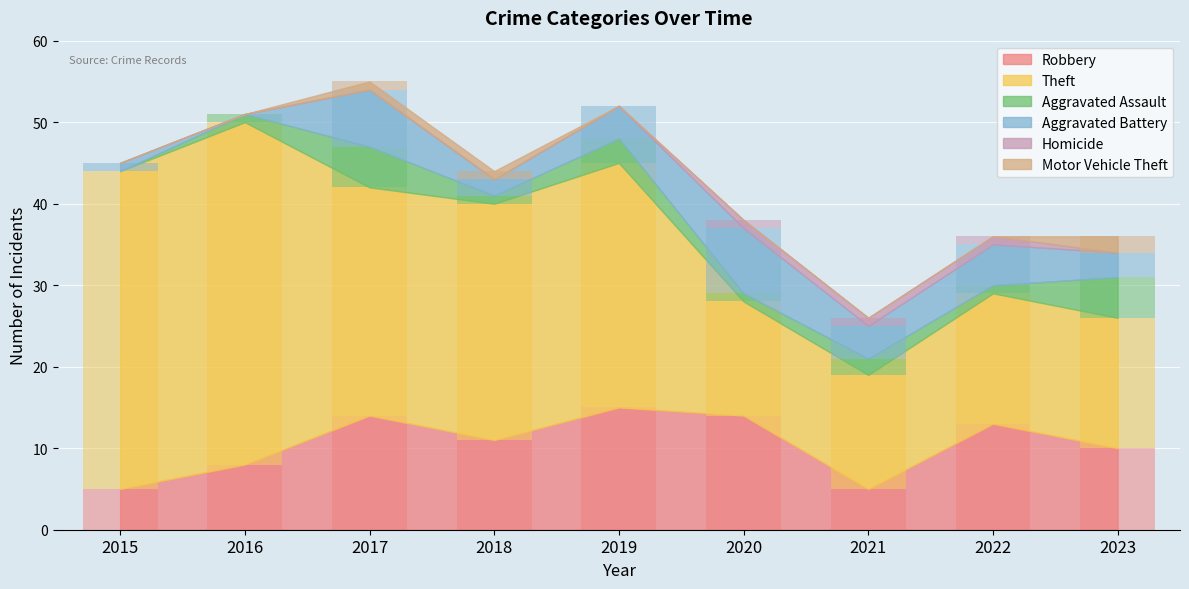

Is it true that Aggravated Assault equals 1 at 2022?

True